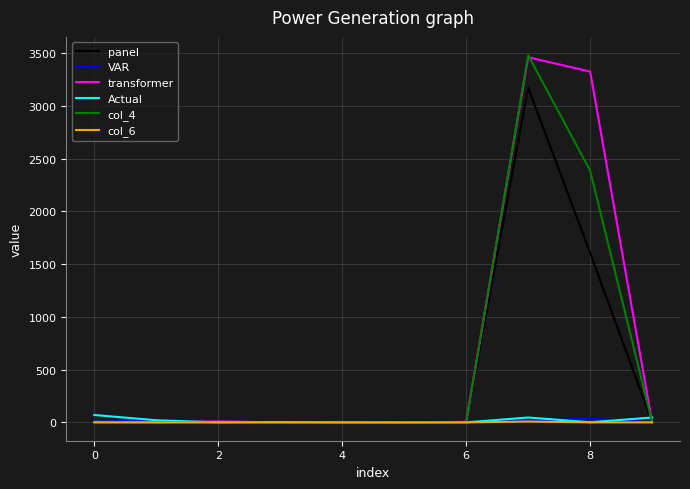

Which series has the largest range (max minus min)?

col_4